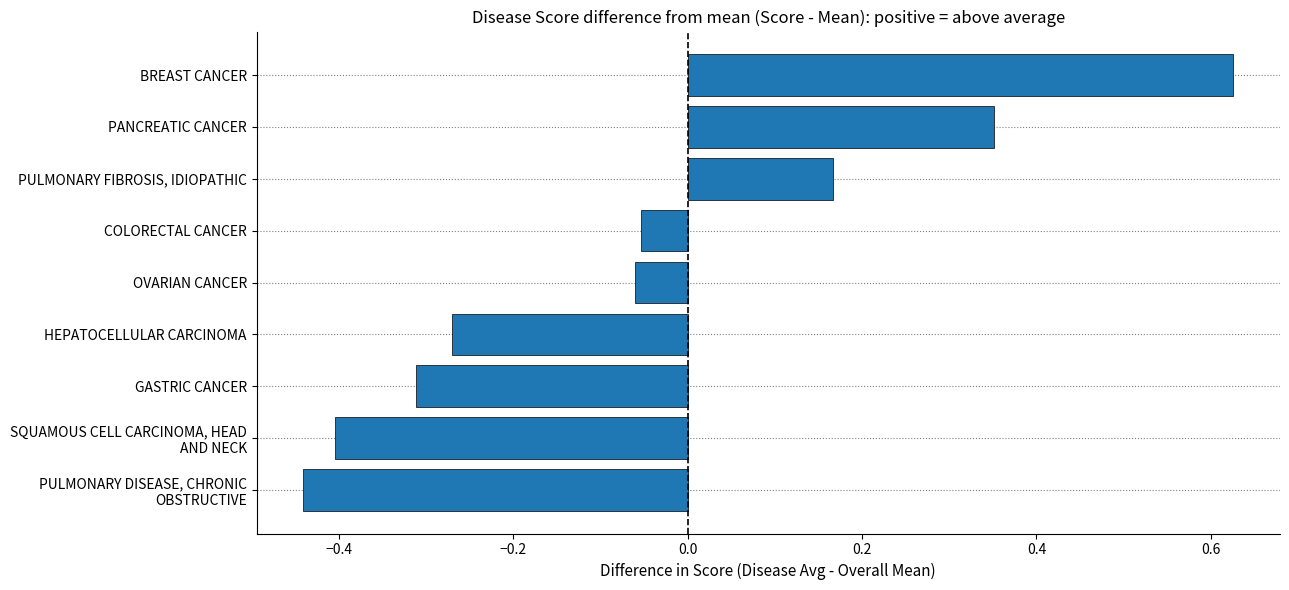

The value at OVARIAN CANCER is -0.0. True or false?

False